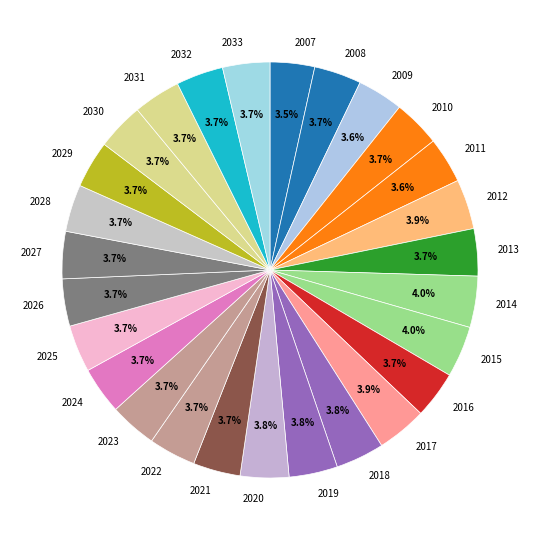

Is there a majority slice in this chart?

No